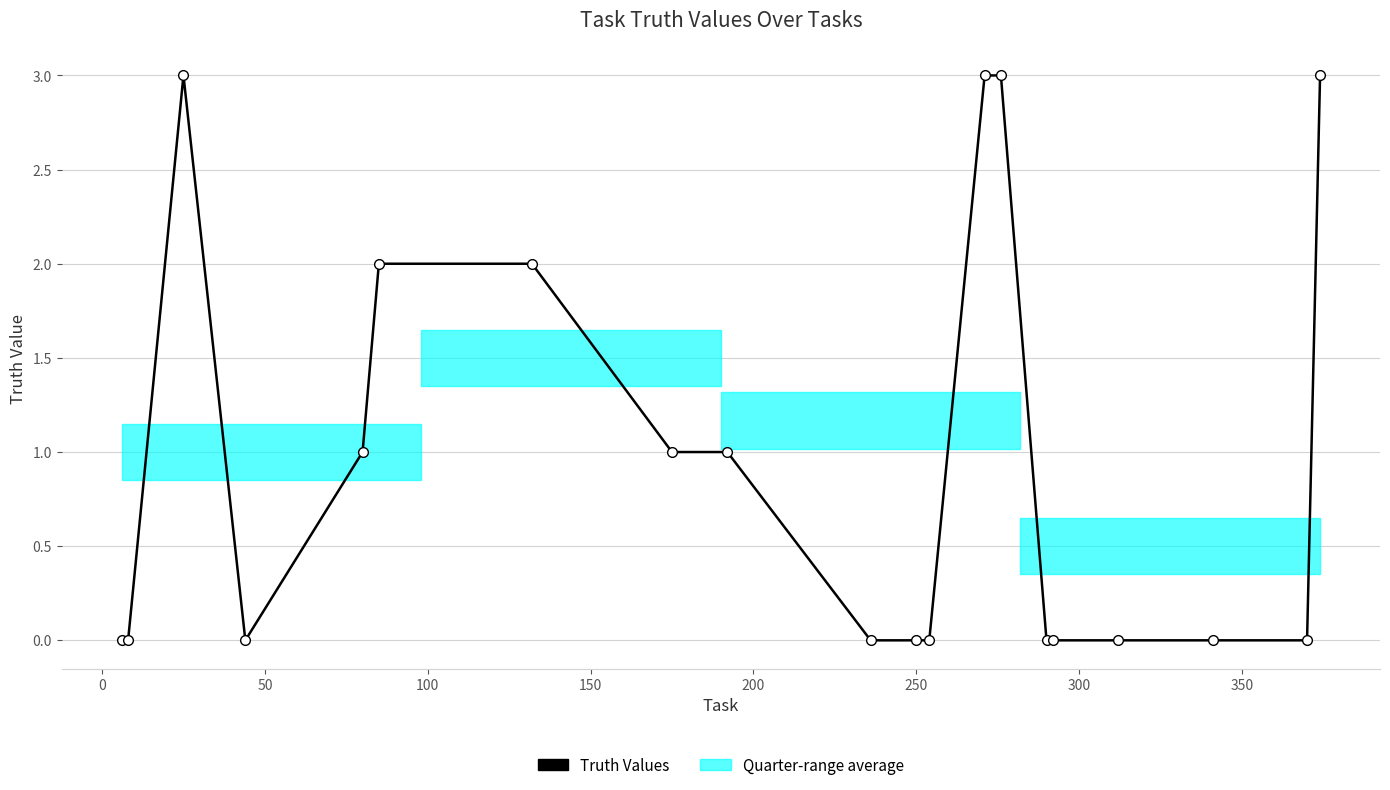

Count the number of data series in this chart.

1